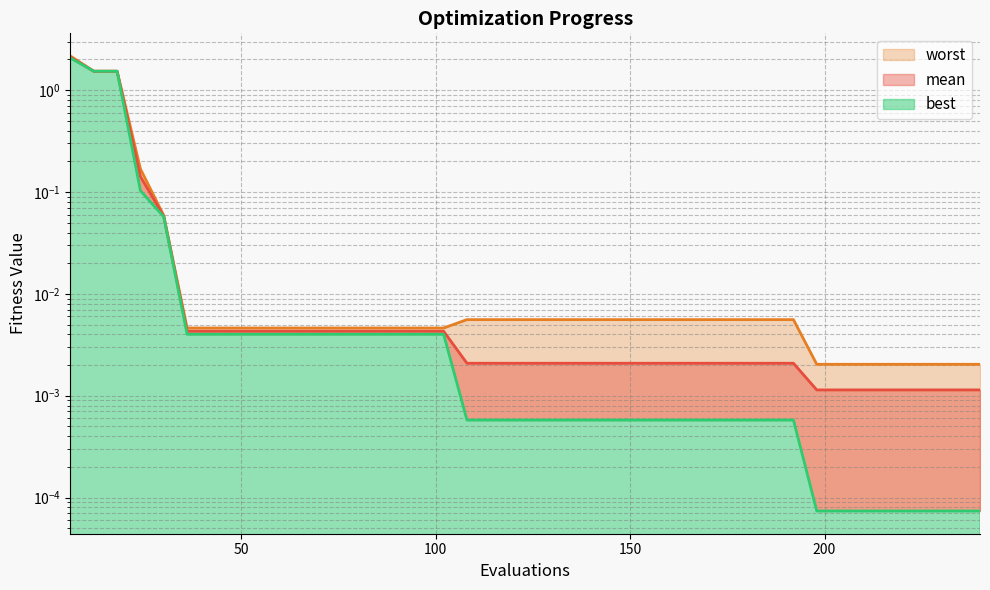

Reading left to right, extract all data points from this chart.

mean: 2.1	1.5	1.5	0.1	0.1	0.0	0.0	0.0	0.0	0.0	0.0	0.0	0.0	0.0	0.0	0.0	0.0	0.0	0.0	0.0	0.0	0.0	0.0	0.0	0.0	0.0	0.0	0.0	0.0	0.0	0.0	0.0	0.0	0.0	0.0	0.0	0.0	0.0	0.0	0.0
best: 2.1	1.5	1.5	0.1	0.1	0.0	0.0	0.0	0.0	0.0	0.0	0.0	0.0	0.0	0.0	0.0	0.0	0.0	0.0	0.0	0.0	0.0	0.0	0.0	0.0	0.0	0.0	0.0	0.0	0.0	0.0	0.0	0.0	0.0	0.0	0.0	0.0	0.0	0.0	0.0
worst: 2.2	1.5	1.5	0.2	0.1	0.0	0.0	0.0	0.0	0.0	0.0	0.0	0.0	0.0	0.0	0.0	0.0	0.0	0.0	0.0	0.0	0.0	0.0	0.0	0.0	0.0	0.0	0.0	0.0	0.0	0.0	0.0	0.0	0.0	0.0	0.0	0.0	0.0	0.0	0.0